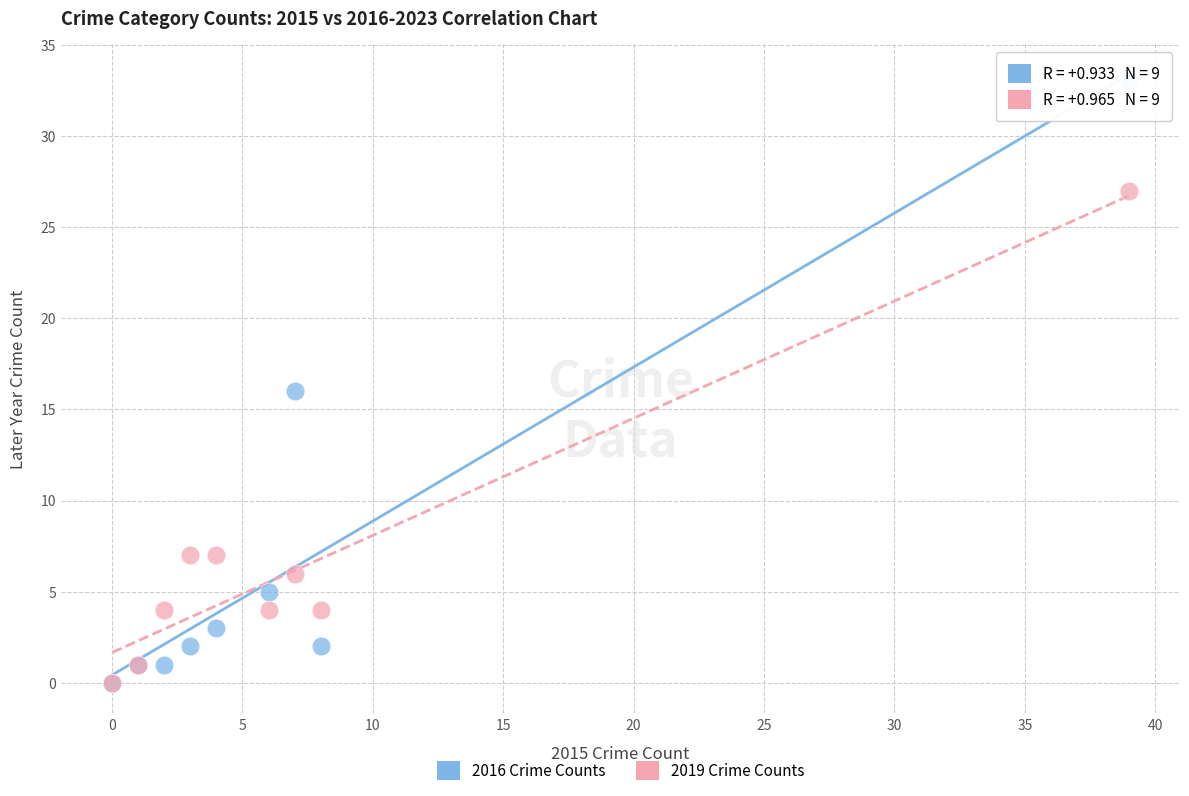

In the 2019 Crime Counts series, what Y value is closest to 13?

7